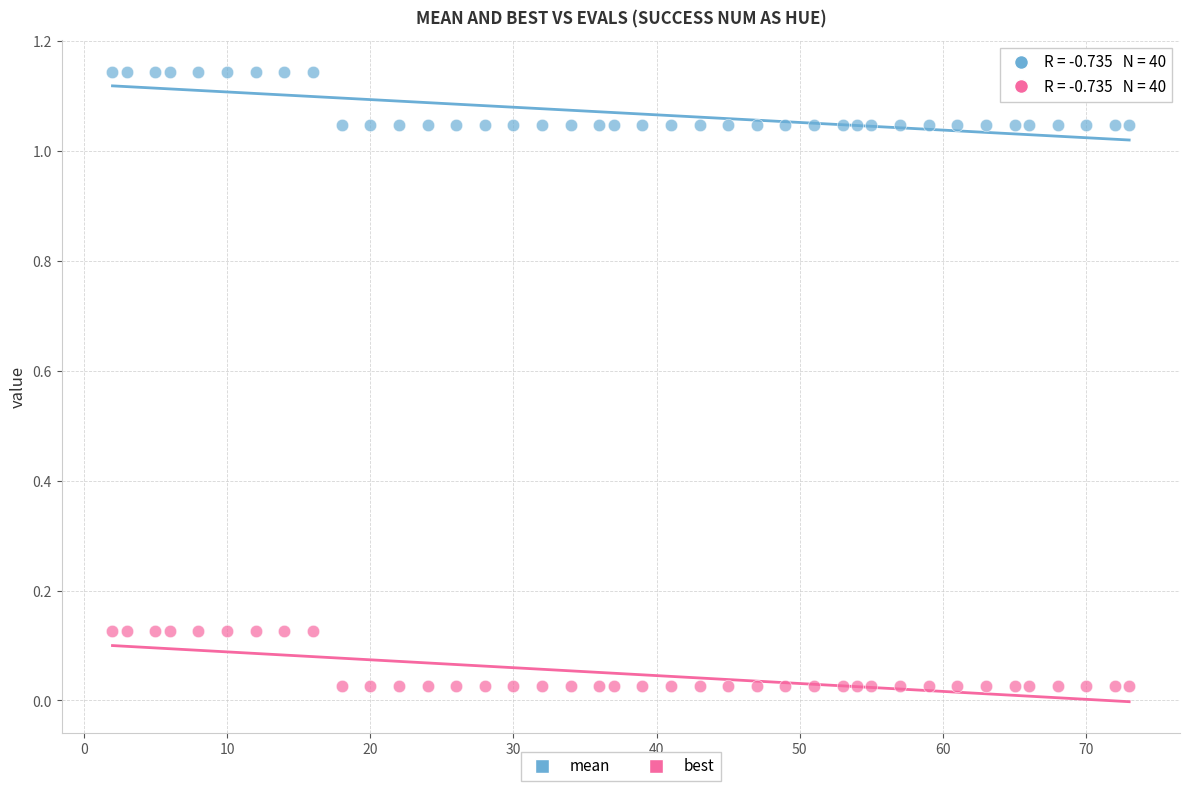

What is the X range (max minus min) for the scatter plot?

71.0